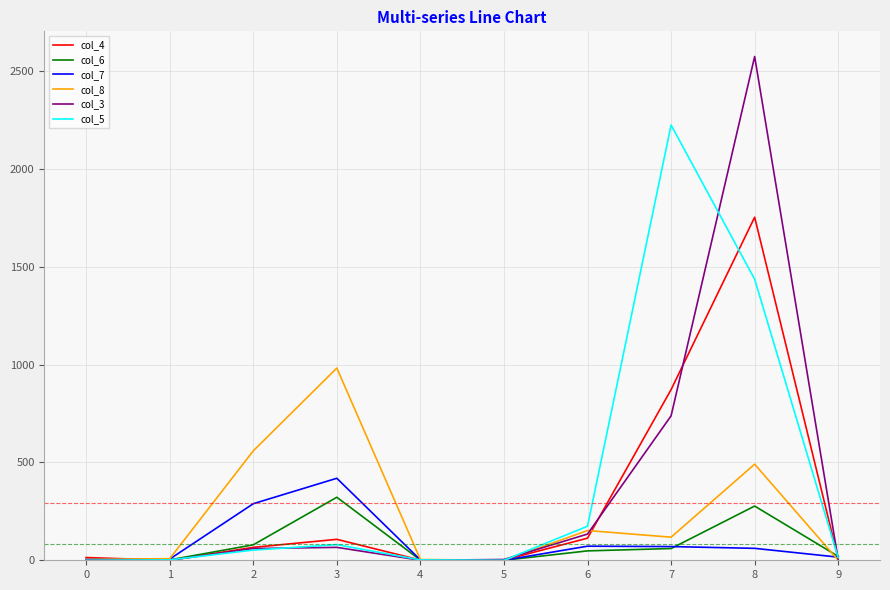

The value of col_7 at 8 is 61. True or false?

True